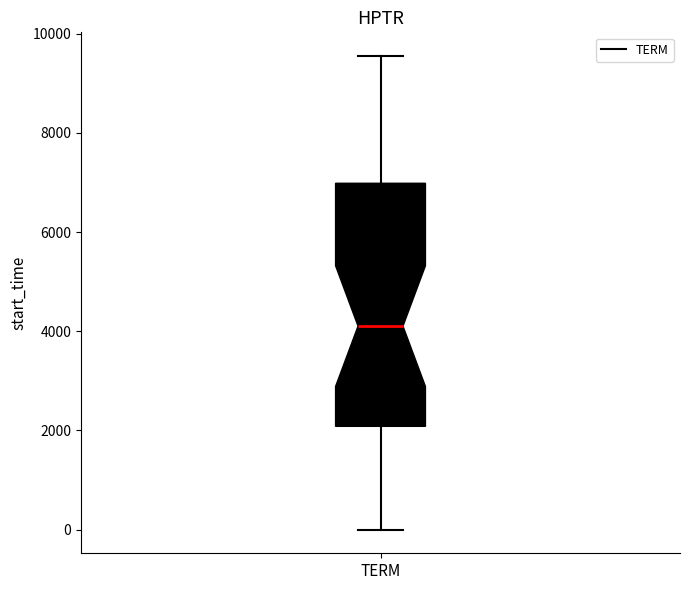

Read this box plot against the y-axis: the position of the median line, the range covered by the box, and the ends of both whiskers. The values are not printed on the chart, so give them approximately, as read against the axis.

median 4200, box 2000 to 7000, whiskers 0 to 9600